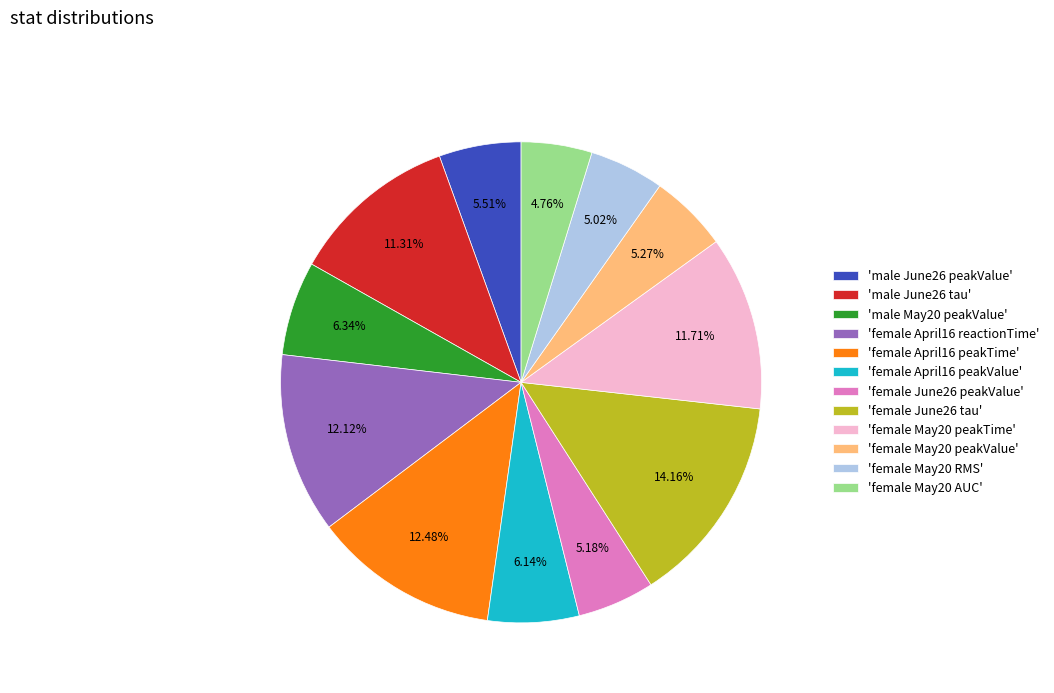

Count the number of slices in the pie.

12